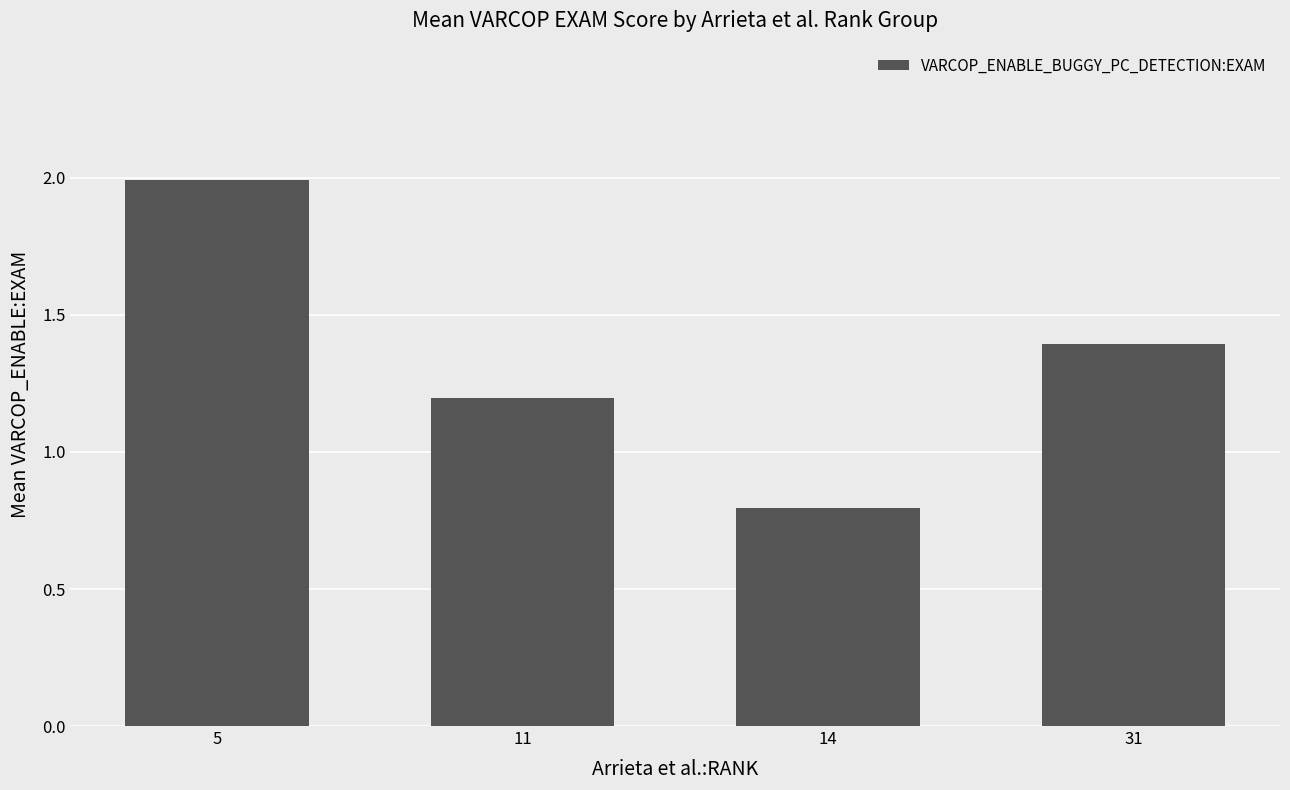

Reading left to right, transcribe all the data shown in this chart.

2.0	1.2	0.8	1.4